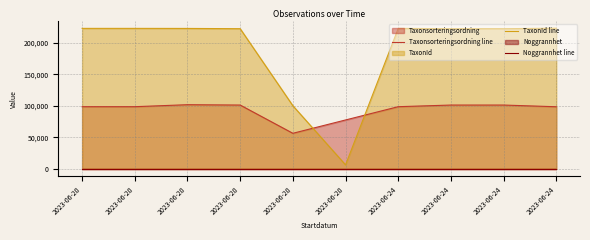

Where is Noggrannhet line nearest to the value 25?

2023-06-20